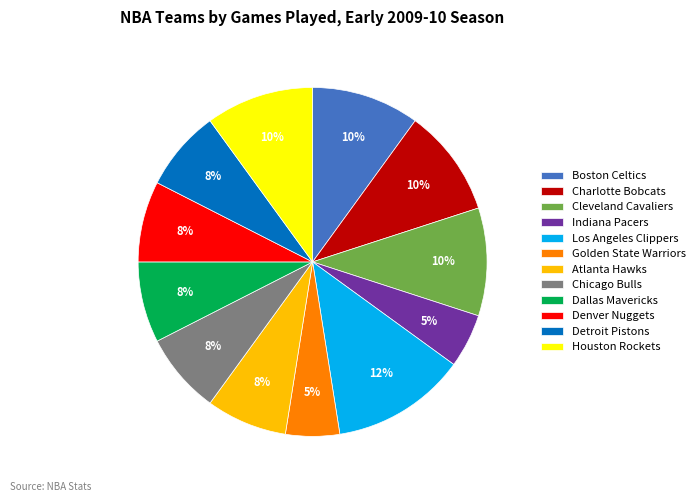

What is the largest slice in the pie chart?

Los Angeles Clippers